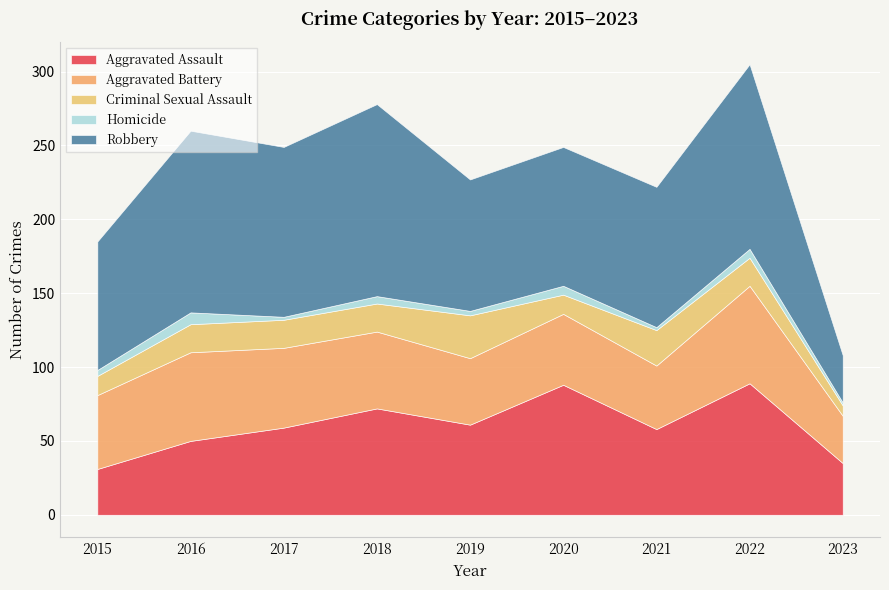

What is the value of the Criminal Sexual Assault point at the 8th from the left?

19